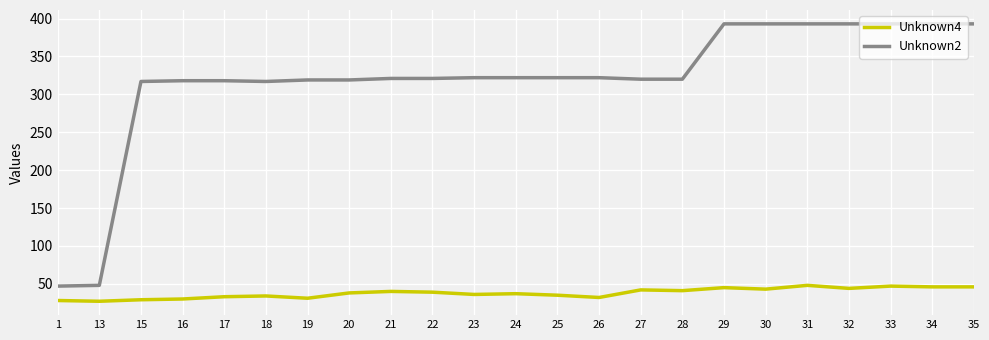

What are all the series names shown in the legend?

Unknown4, Unknown2